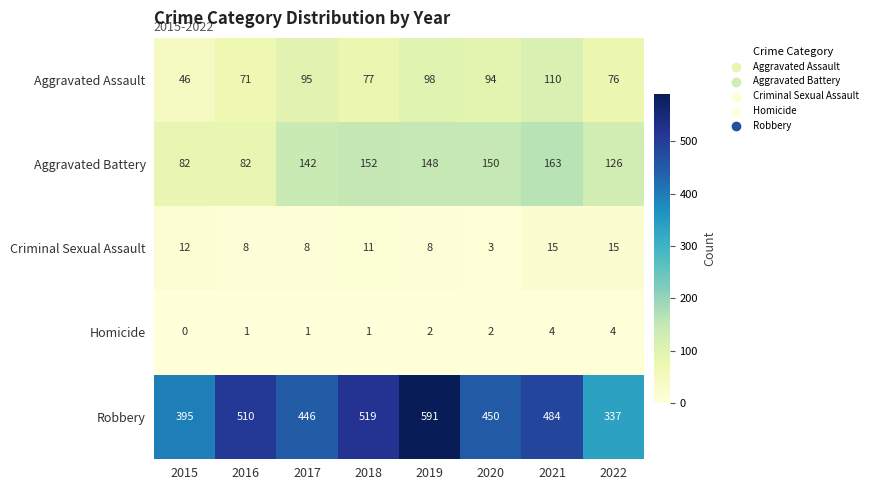

At which category does the chart reach its minimum across all series?

2015